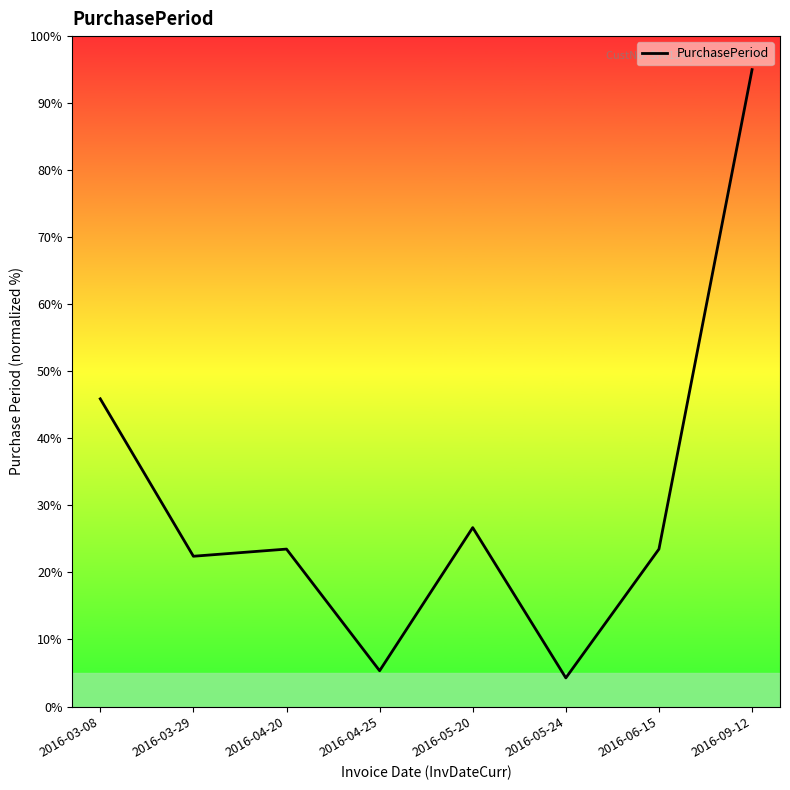

Does the chart have visible grid lines?

No